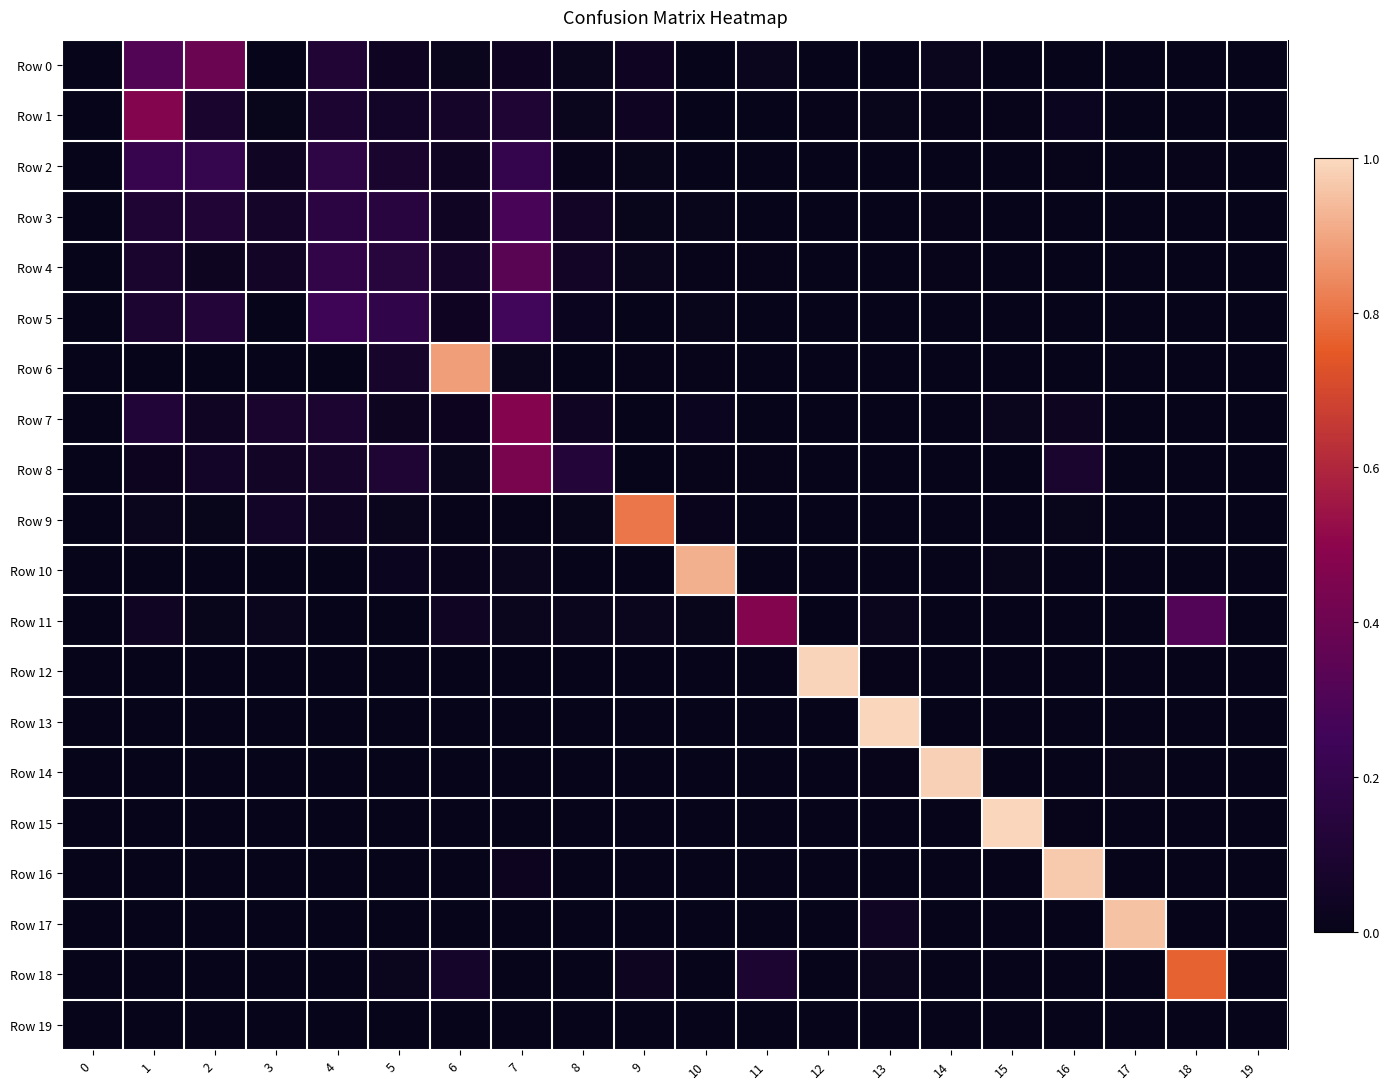

Between 6 and 17, which series saw the biggest shift?

Row 17